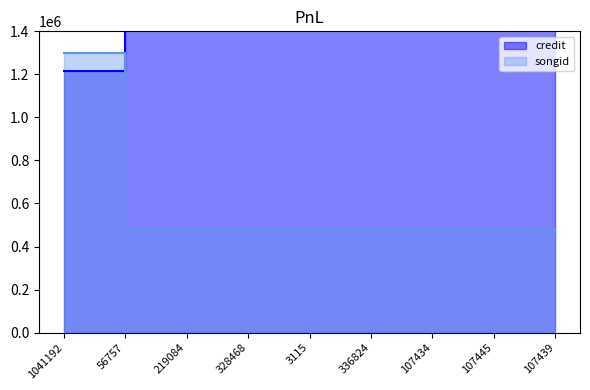

Which series changed the most between 56757 and 328468?

credit